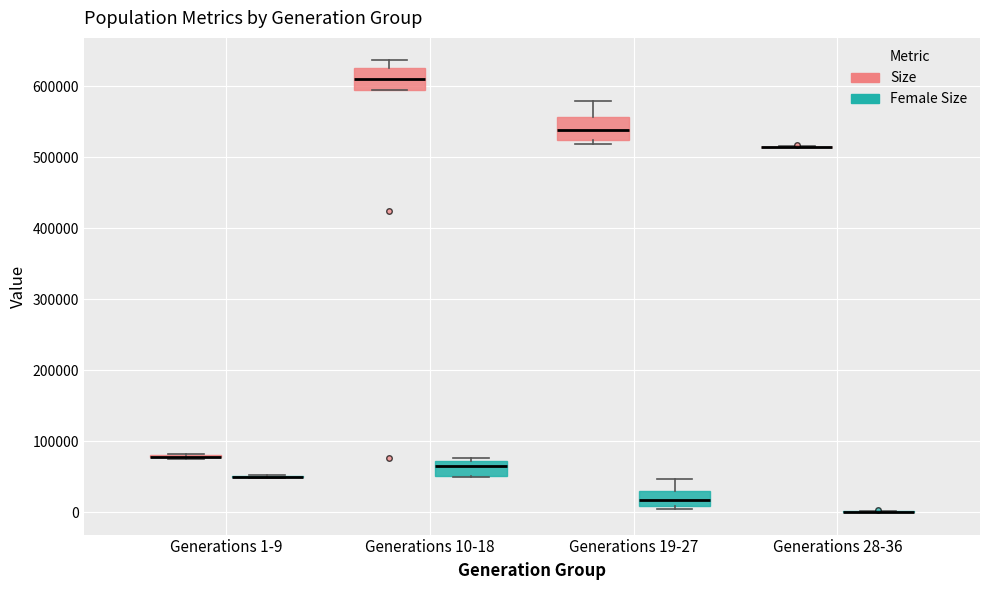

Where is the upper edge of the box for Generations 10-18 (Female Size) on the y-axis? The values are not printed on the chart, so give them approximately, as read against the axis.

70000